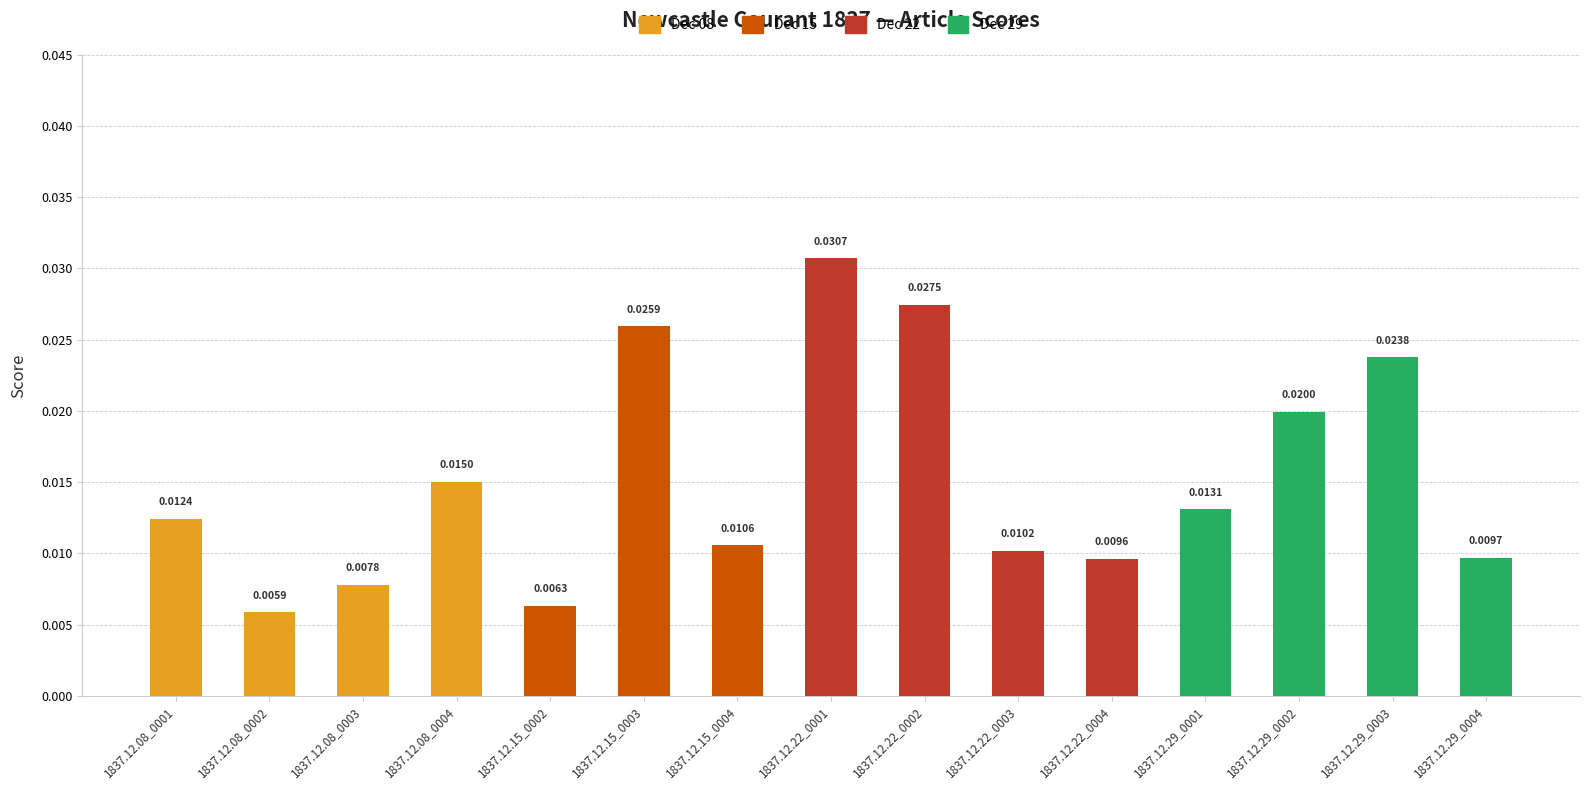

How many distinct data groups are displayed?

1